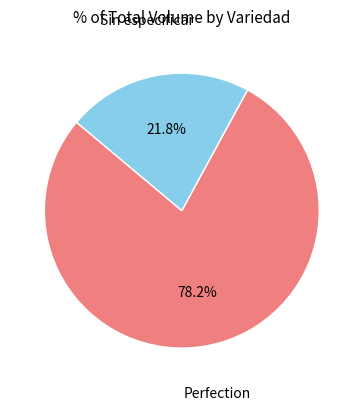

Does any single category account for the majority?

Yes